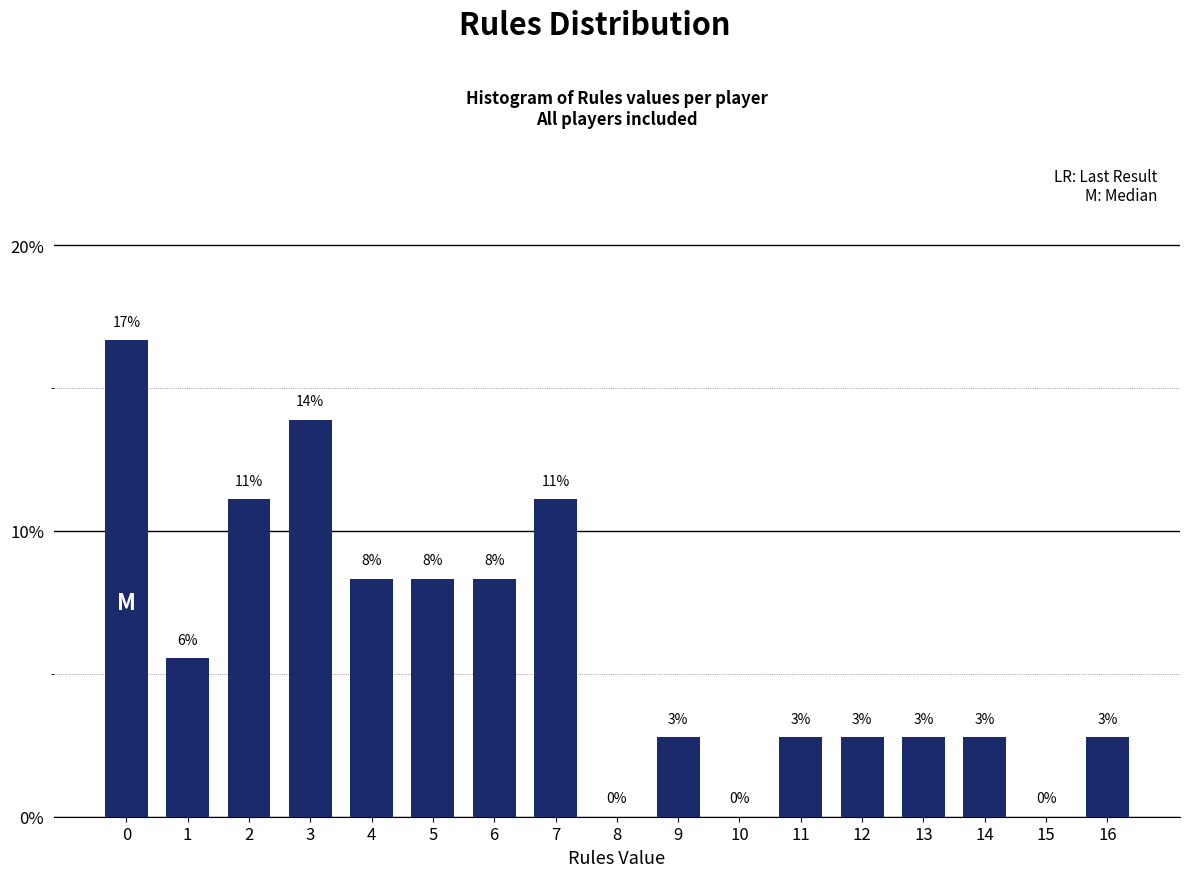

Are the bars horizontal?

No